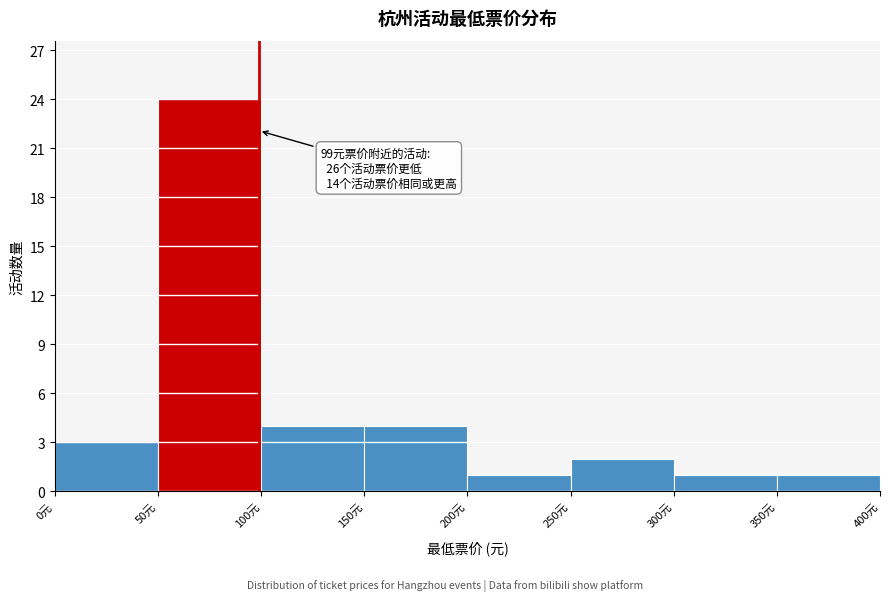

Over which range of the x-axis is the bar tallest?

50 to 100